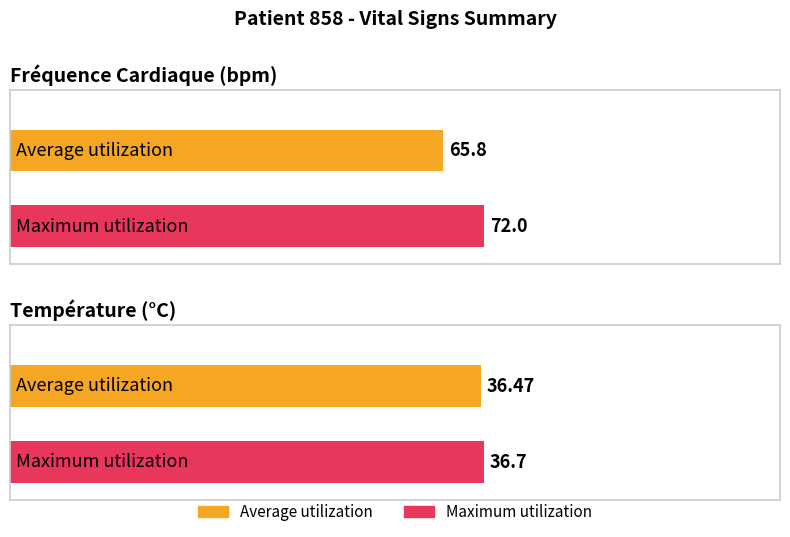

At which label is Average utilization closest to 50?

Température (°C)